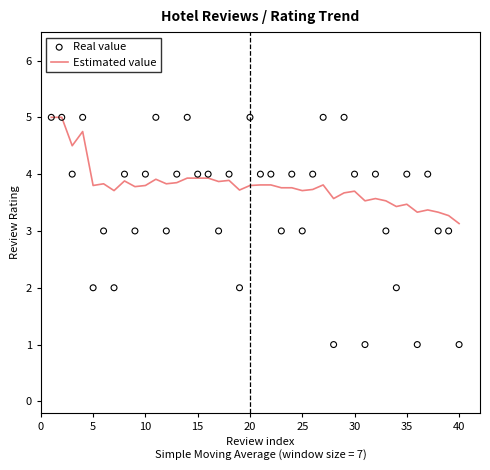

At how many categories does at least one series exceed 2?

40